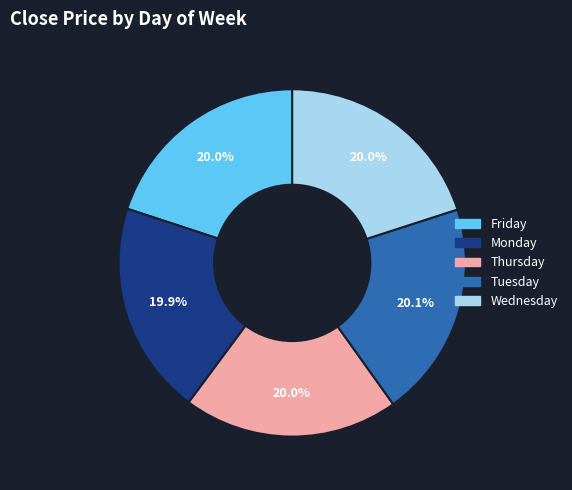

To the nearest percent, what is the combined percentage of Thursday and Friday?

40%